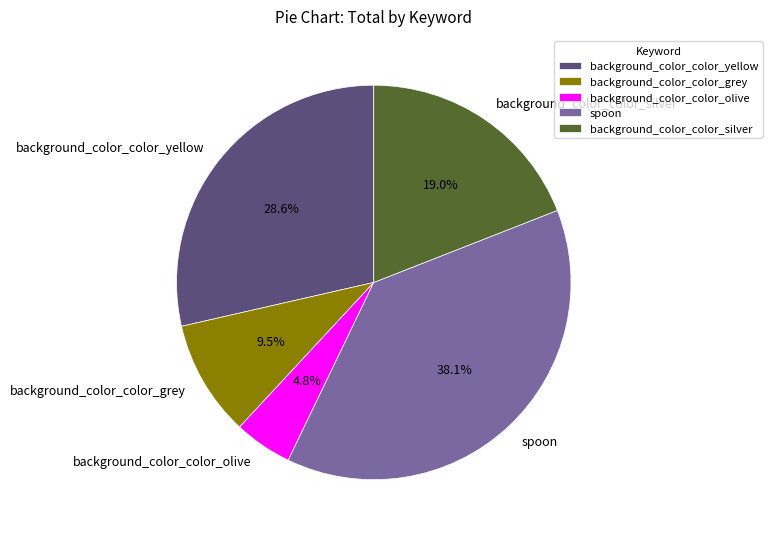

Which has a higher value, background_color_color_silver or background_color_color_grey?

background_color_color_silver